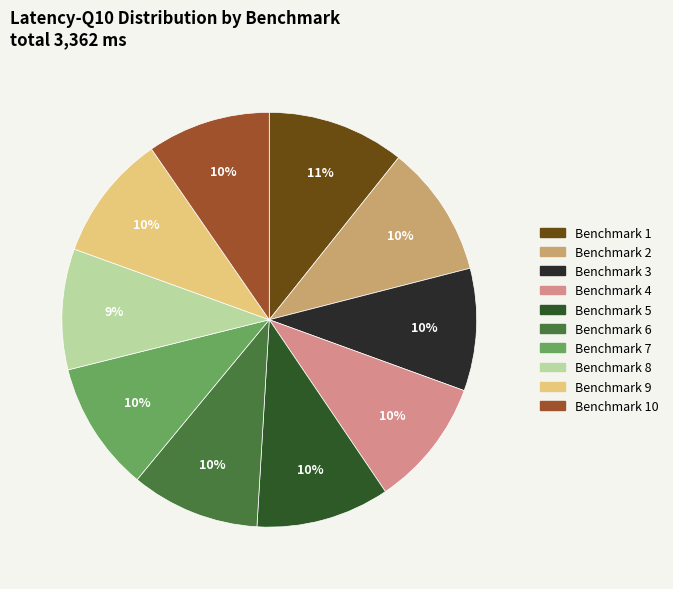

To the nearest percent, what is the average slice percentage?

10%